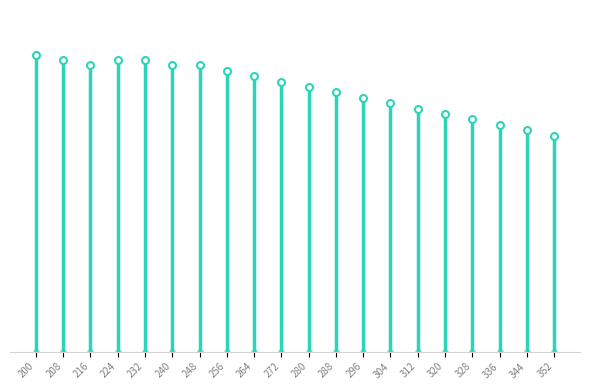

What is the ratio of the value at 256 to the value at 264?

1.0